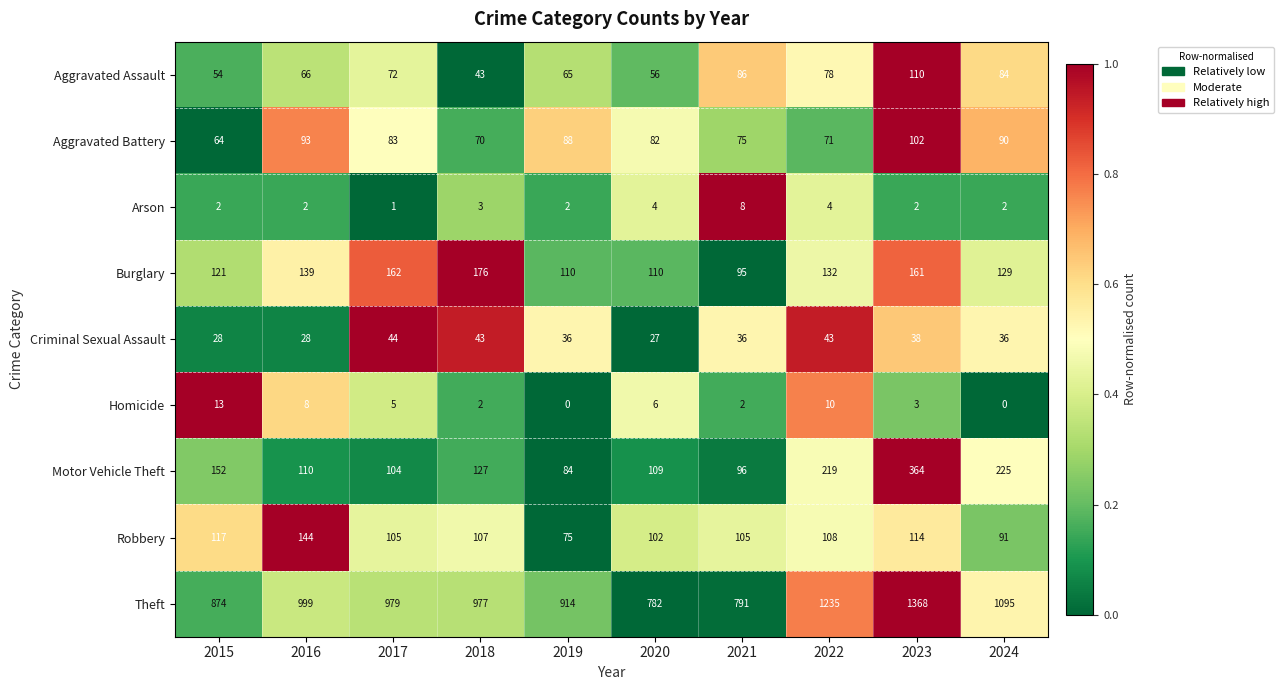

What is the average value of the Homicide series?

5